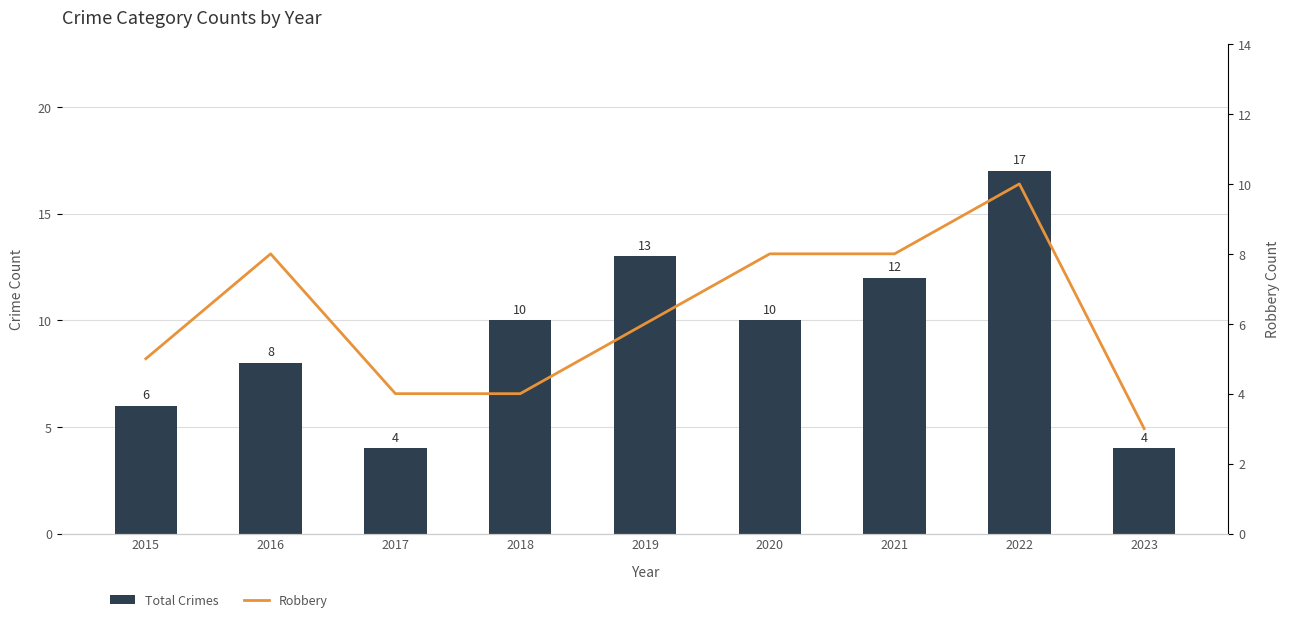

At which category is the sum across all series the highest?

2022